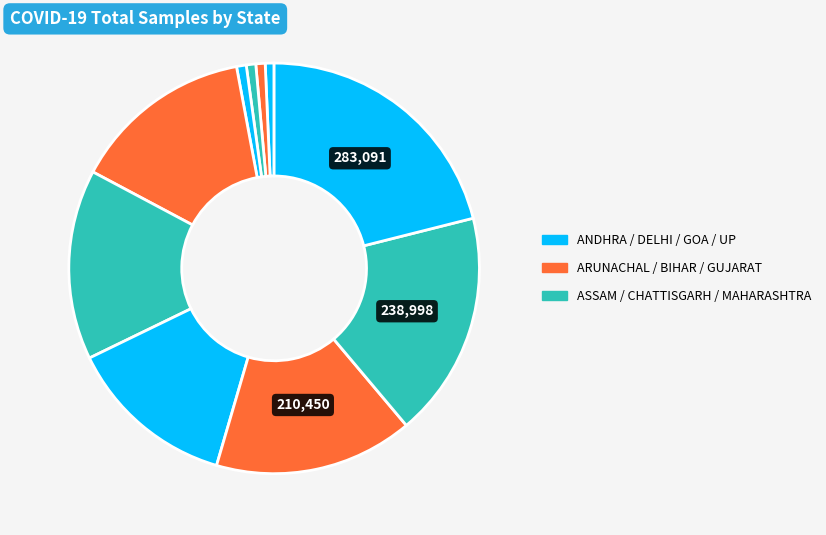

How many segments does this pie chart have?

10